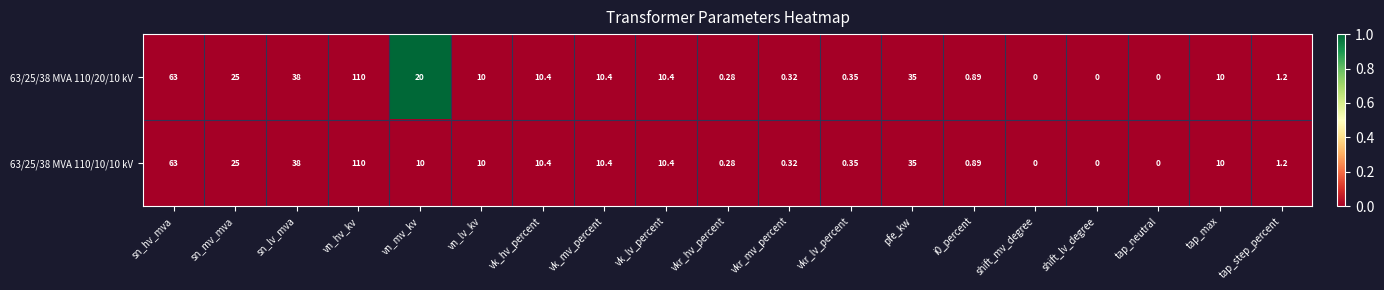

Which series has the largest total across all categories?

63/25/38 MVA 110/20/10 kV